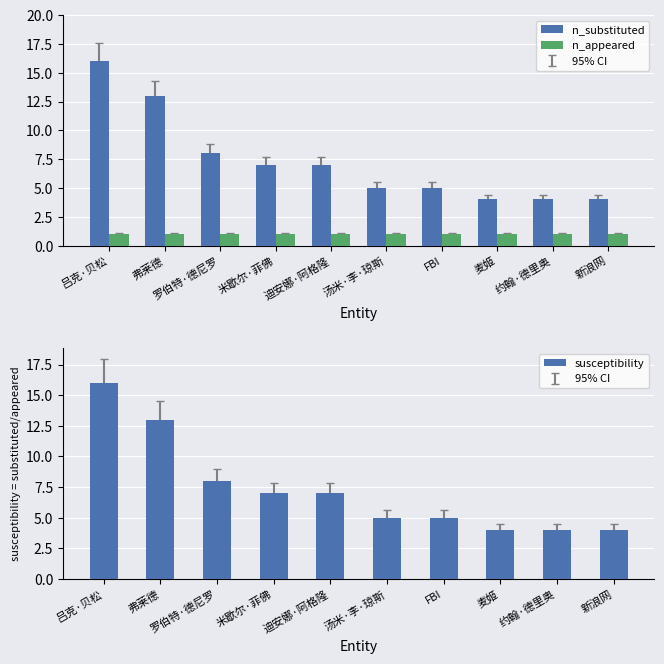

What is the minimum value shown in the chart?

1